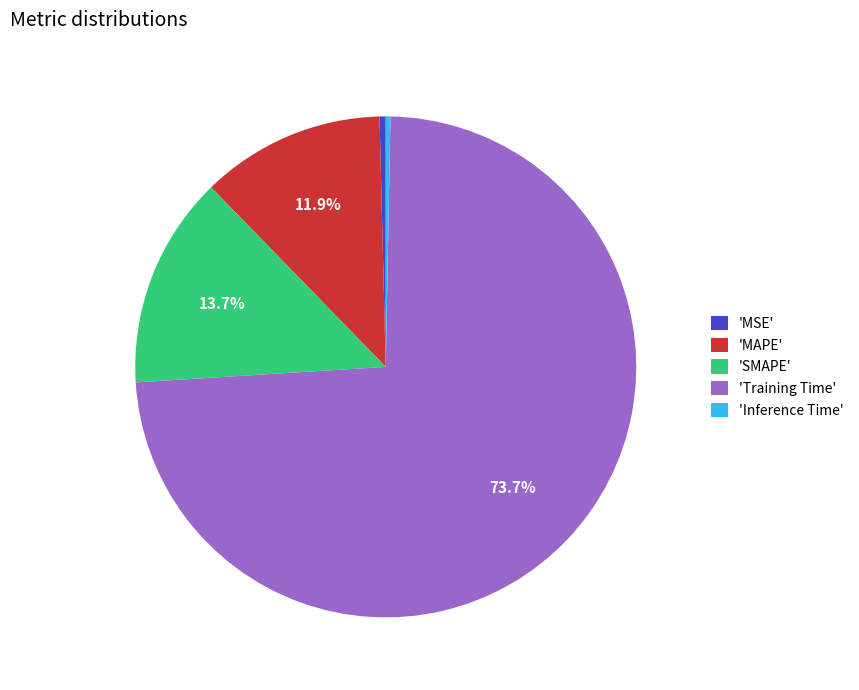

How many segments does this pie chart have?

5